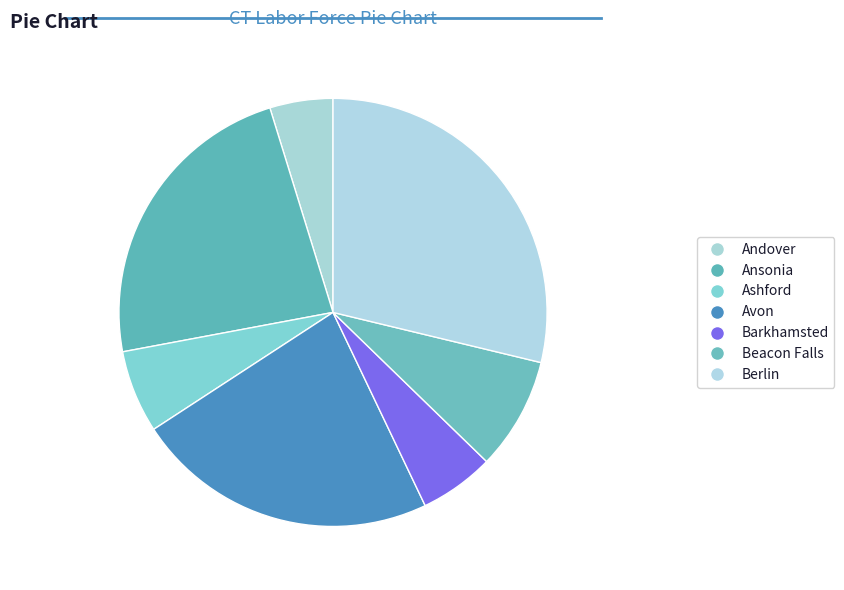

How many segments does this pie chart have?

7